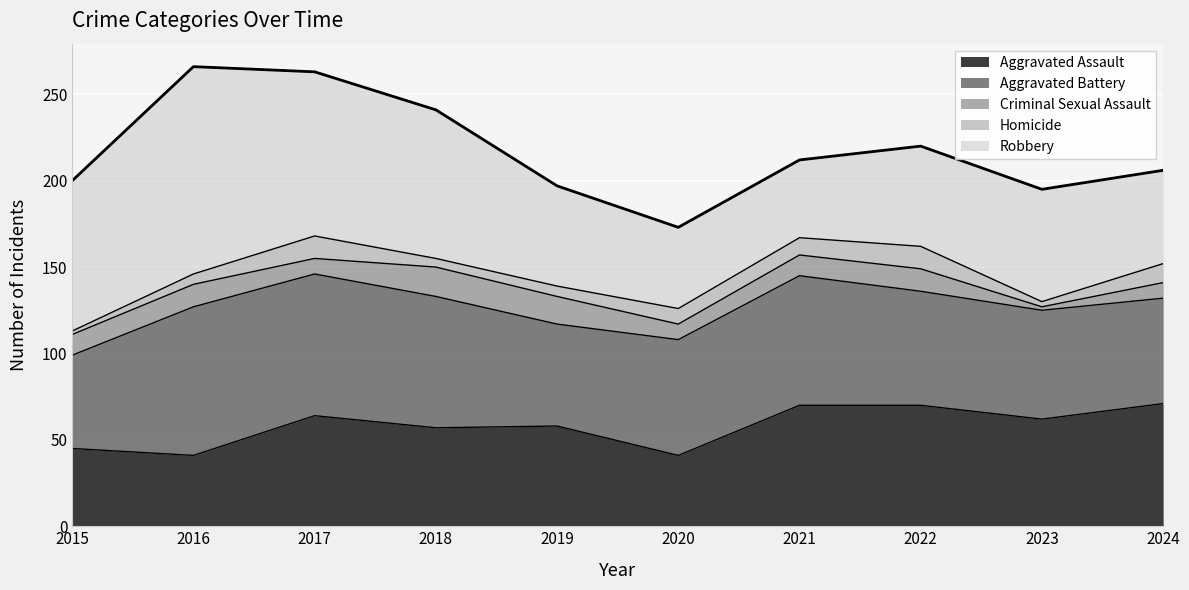

The value of Homicide at 2018 is 5. True or false?

True